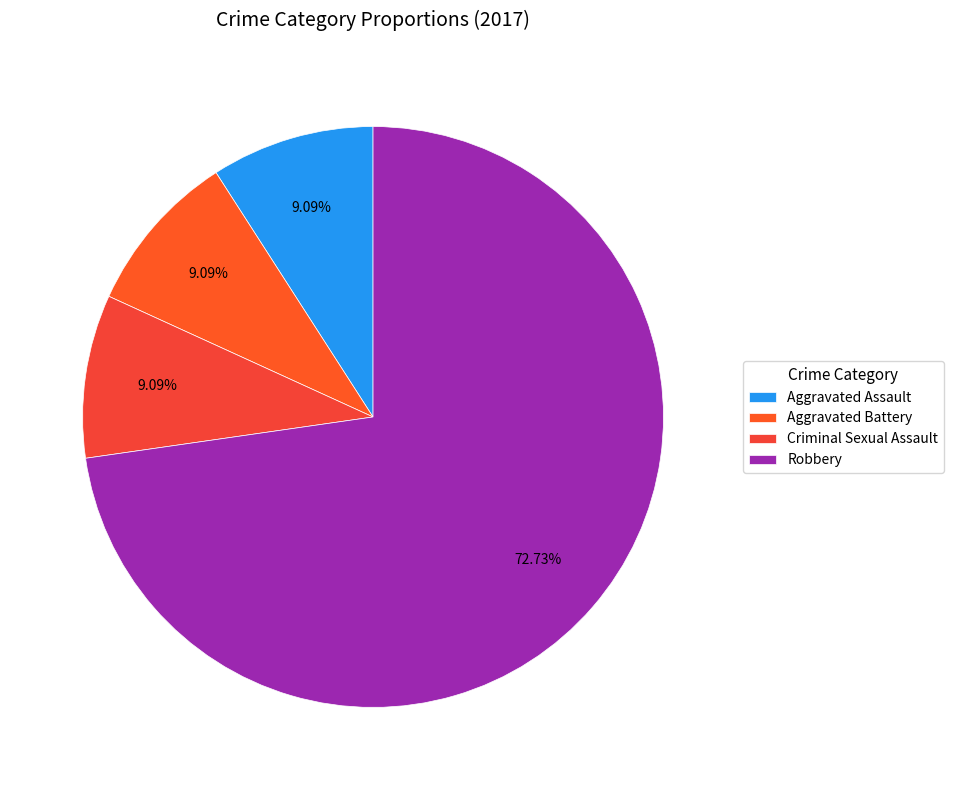

Is Robbery the majority of the pie?

Yes